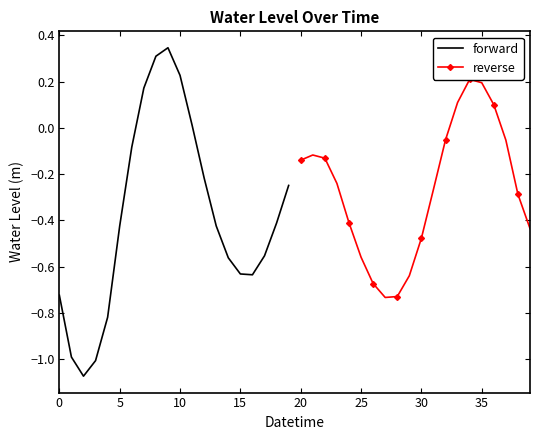

Which series ends up on top after the final intersection of forward and reverse?

forward